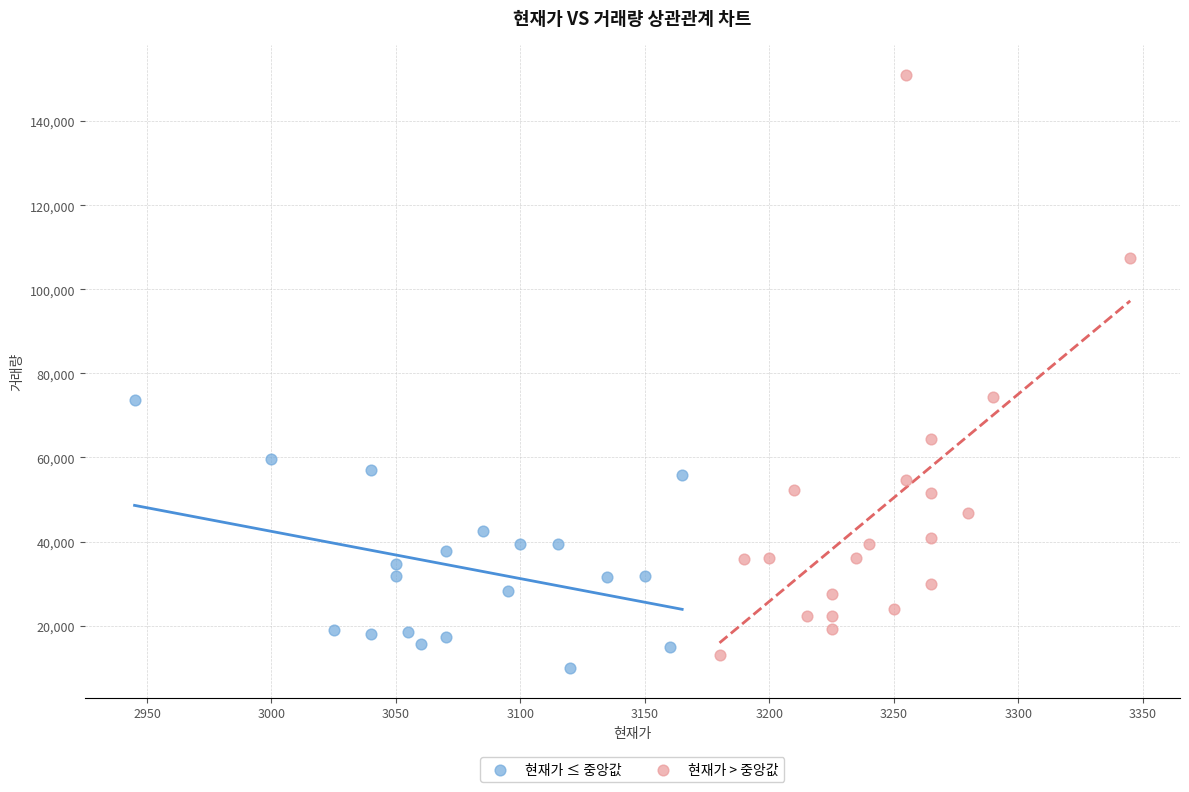

Which series has the widest spread of Y values?

현재가 > 중앙값